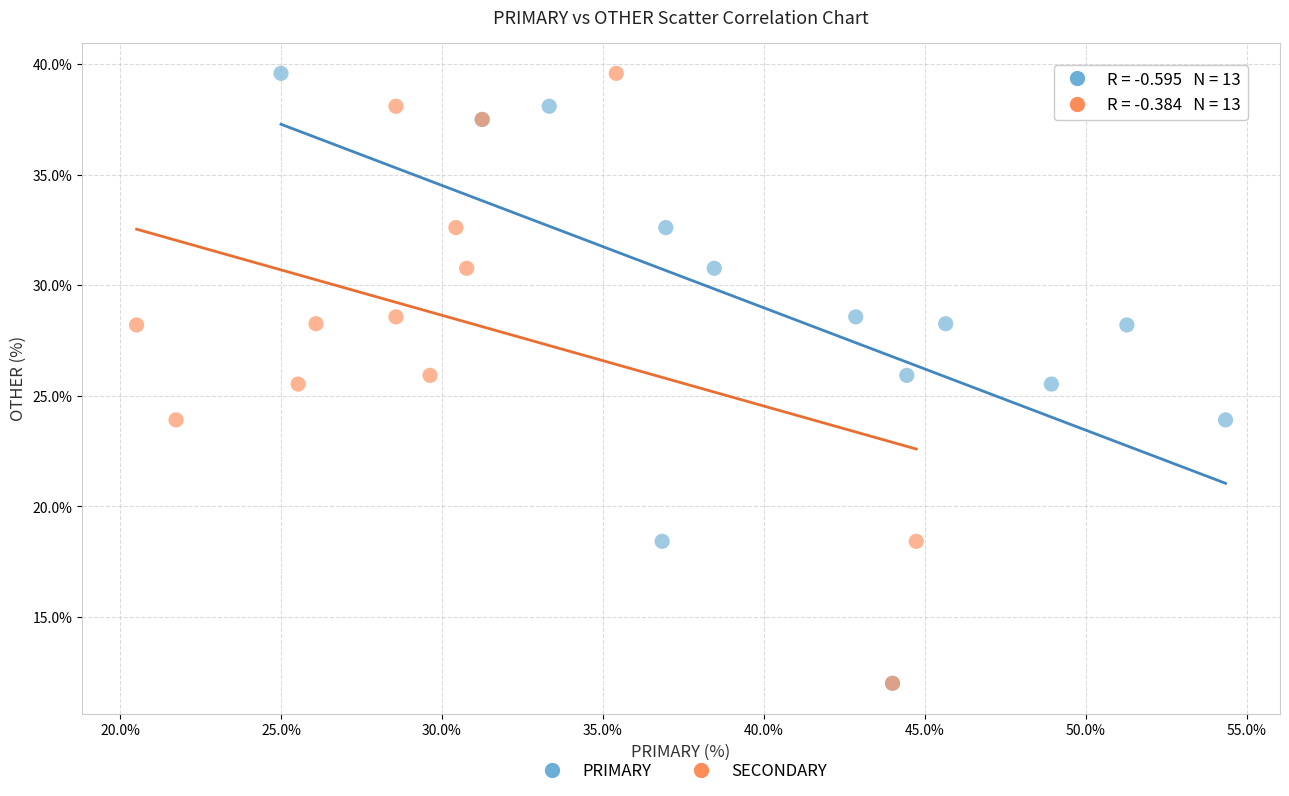

What are all the series names shown in the legend?

PRIMARY, SECONDARY